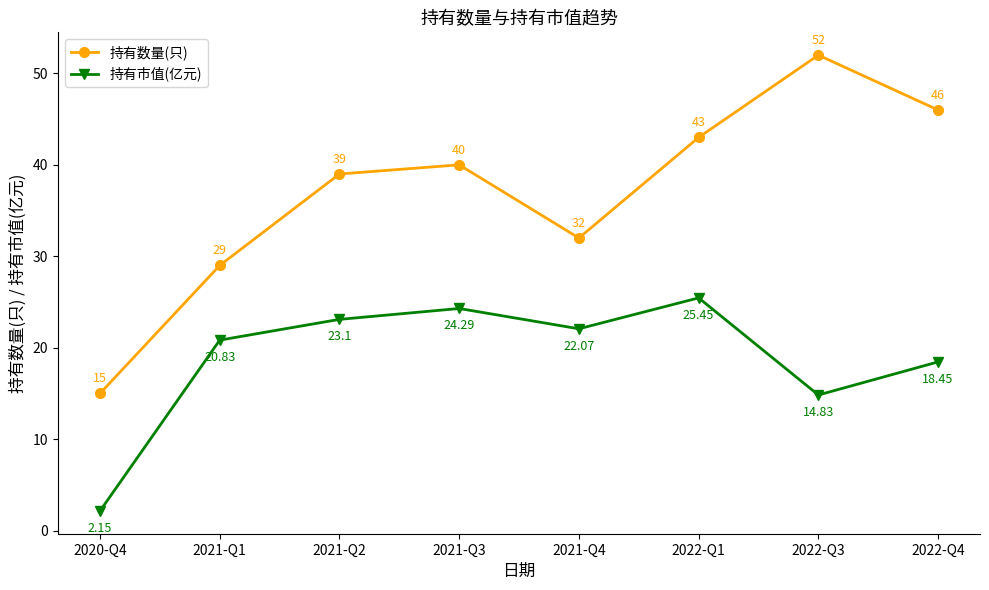

What is the maximum value for 持有数量(只)?

52.0